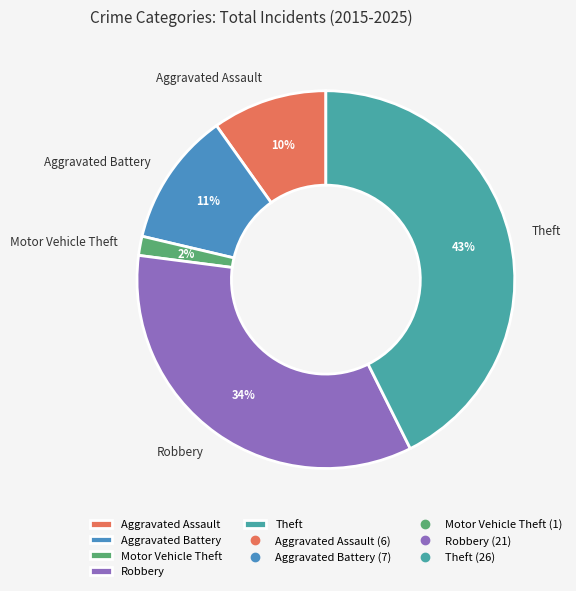

To the nearest percent, what is the combined percentage of Aggravated Battery and Aggravated Assault?

21%